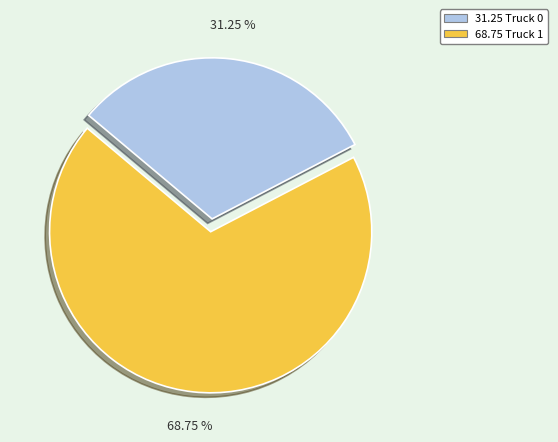

Does any single category account for the majority?

Yes